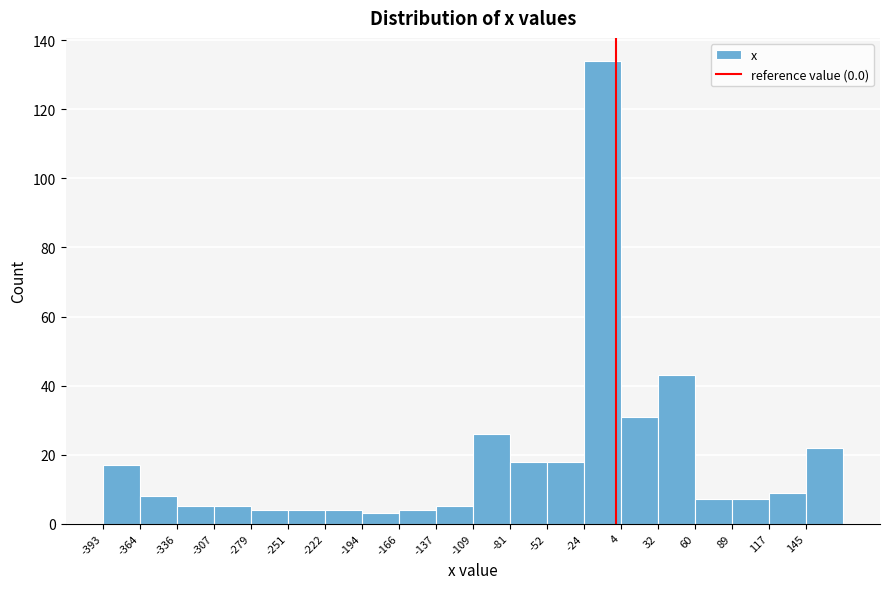

Reading left to right, list every bar in this chart as the range it spans on the x-axis followed by its height. Neither the bar edges nor the heights are printed on the chart, so give them approximately, as read against the axes.

-395 to -365: 18
-365 to -335: 8
-335 to -310: 6
-310 to -280: 6
-280 to -250: 4
-250 to -225: 4
-225 to -195: 4
-195 to -165: 4
-165 to -140: 4
-140 to -110: 6
-110 to -80: 26
-80 to -55: 18
-55 to -25: 18
-25 to 5: 134
5 to 30: 32
30 to 60: 44
60 to 90: 8
90 to 115: 8
115 to 145: 10
145 to 175: 22